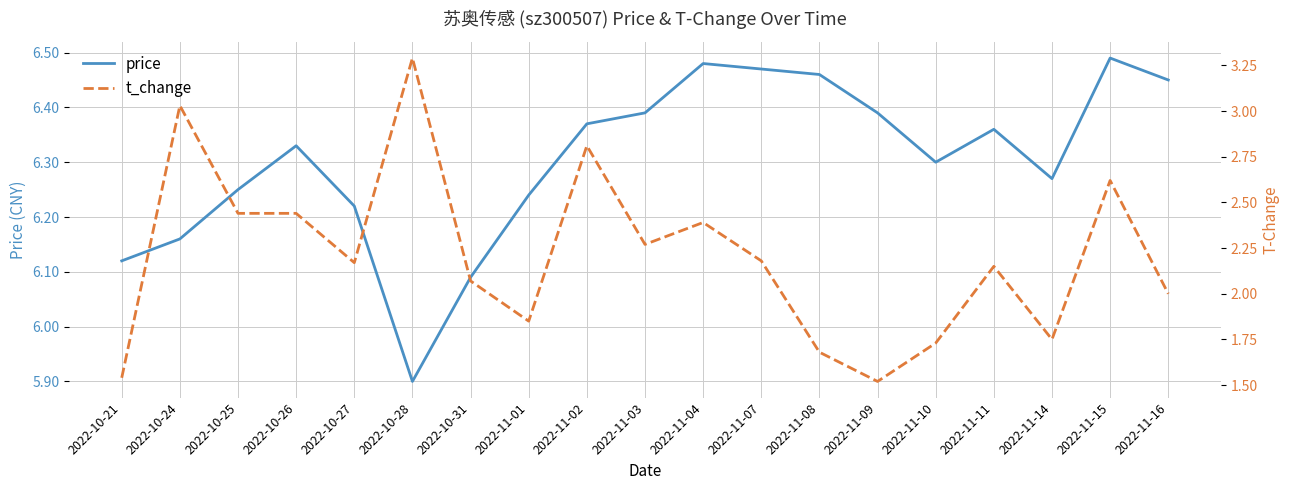

What is the value of the price point at the 4th from the left?

6.3